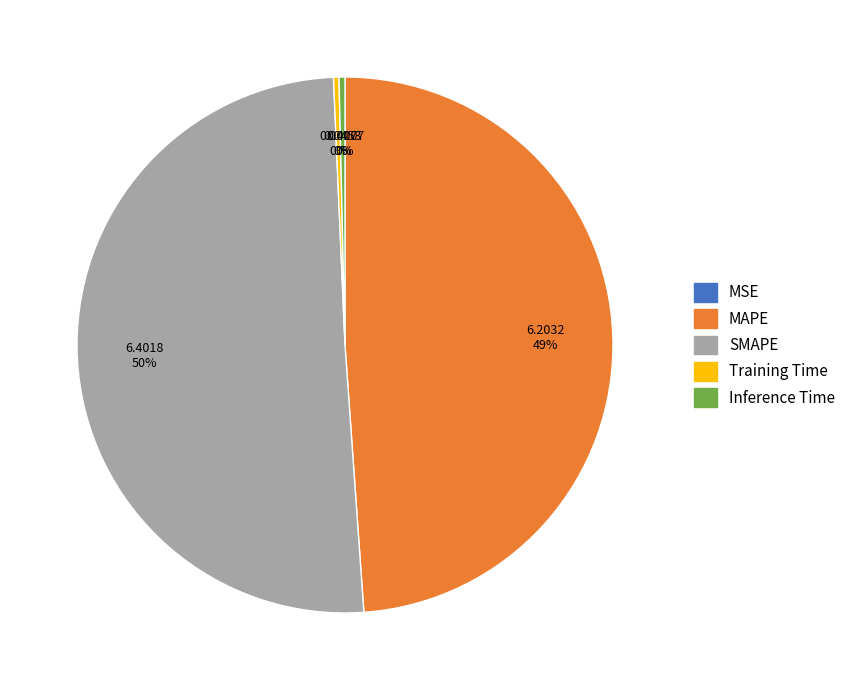

What is the largest slice in the pie chart?

SMAPE